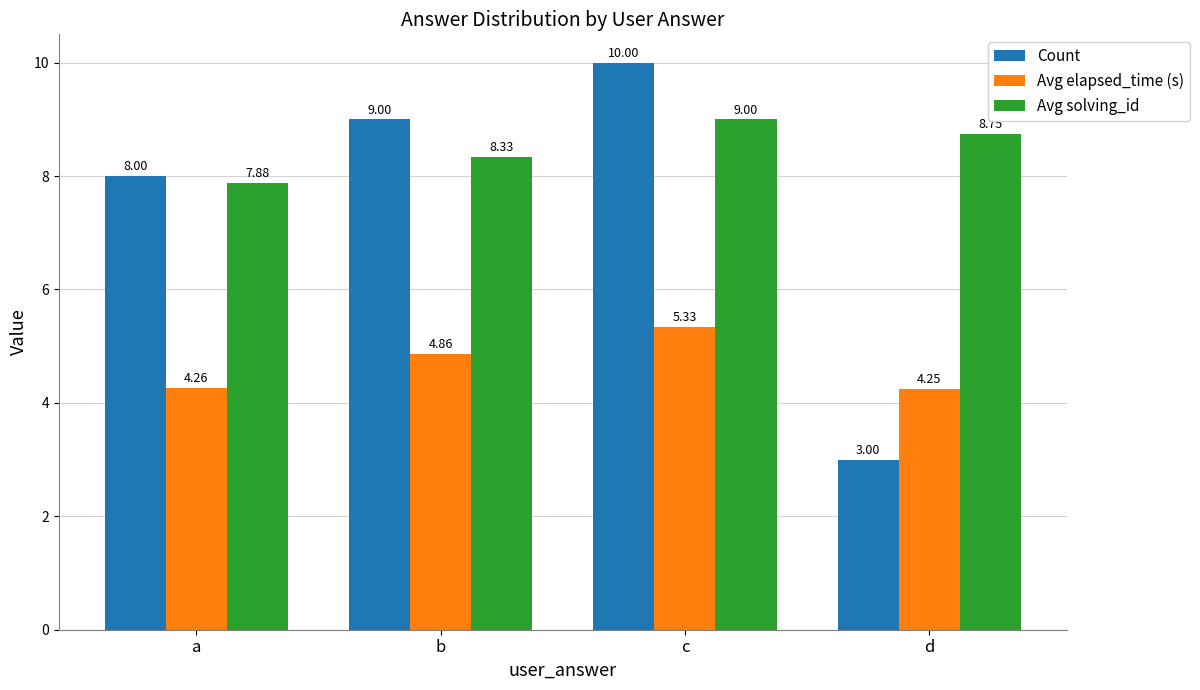

What is the difference between the highest and lowest values at b?

4.1